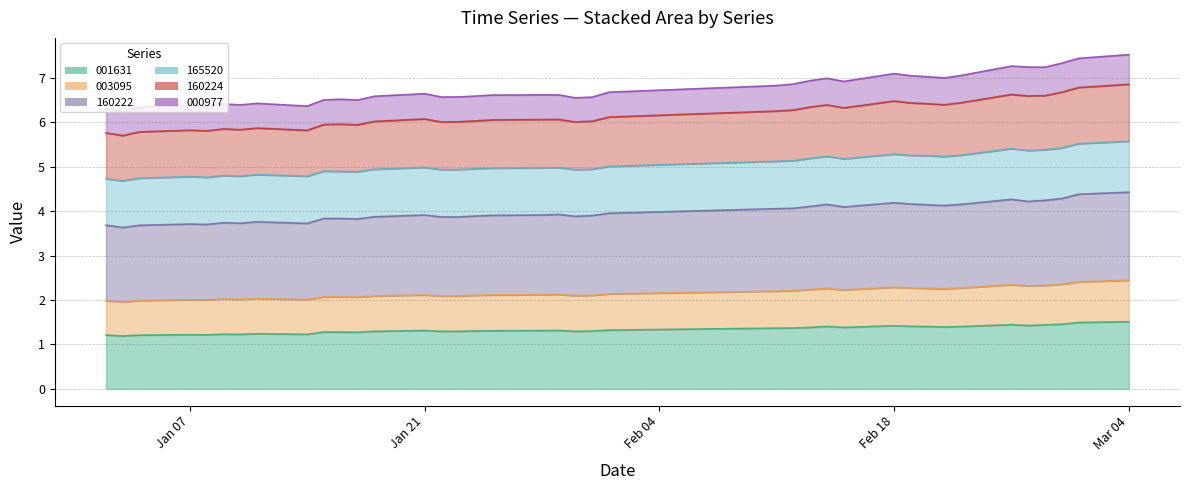

What is the minimum value for 001631?

1.2